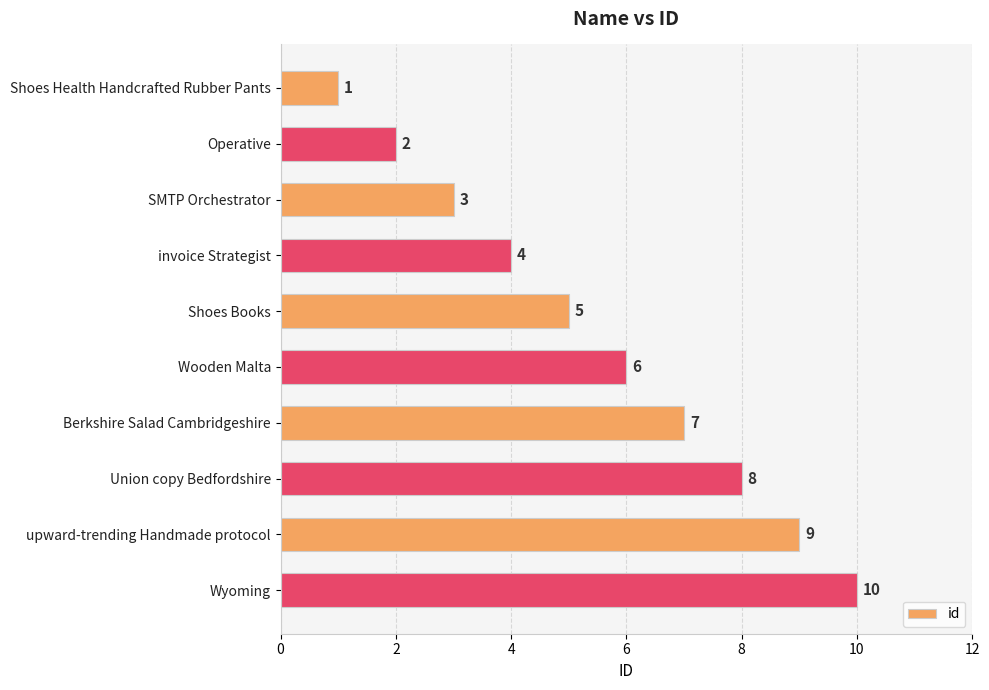

The chart shows a value of 1 at Shoes Health Handcrafted Rubber Pants. True or false?

True